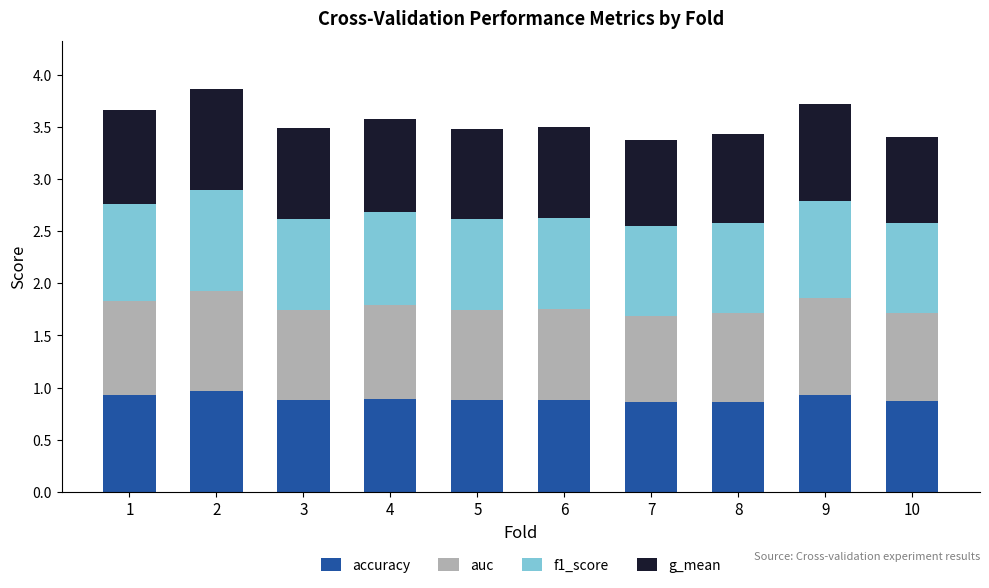

True or false: accuracy has a value of 0.9 at 6.

True